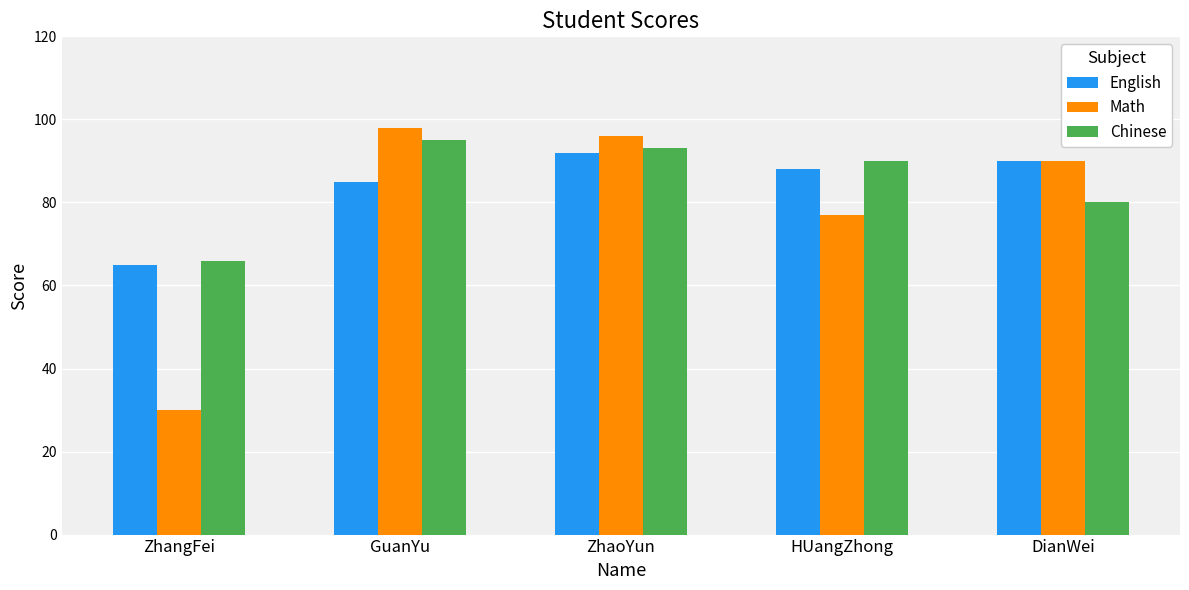

How many data points does each series have?

5